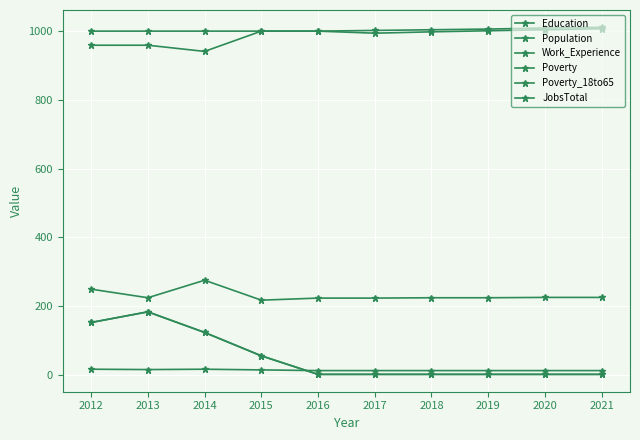

Where does the Education series first go above 1000?

2019